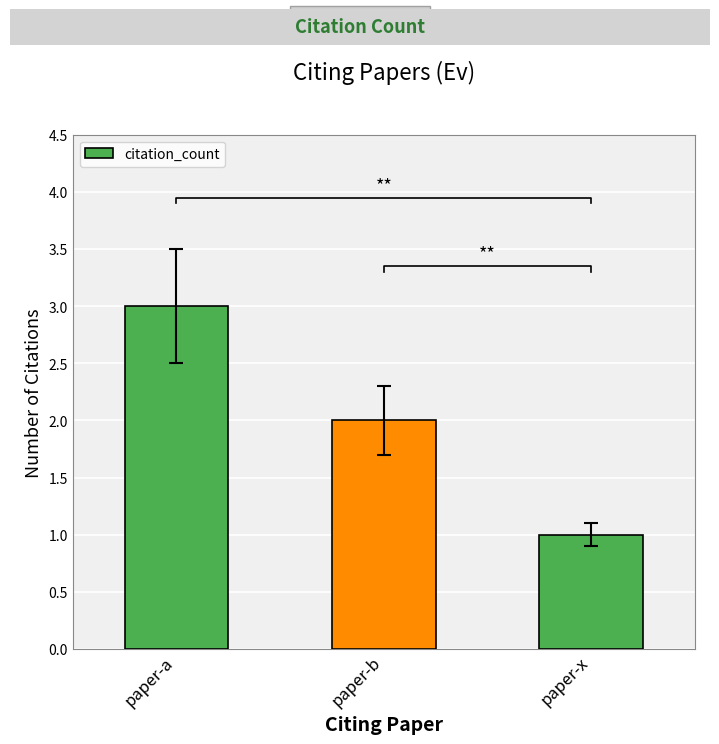

What is the change in value from paper-a to paper-x?

-2